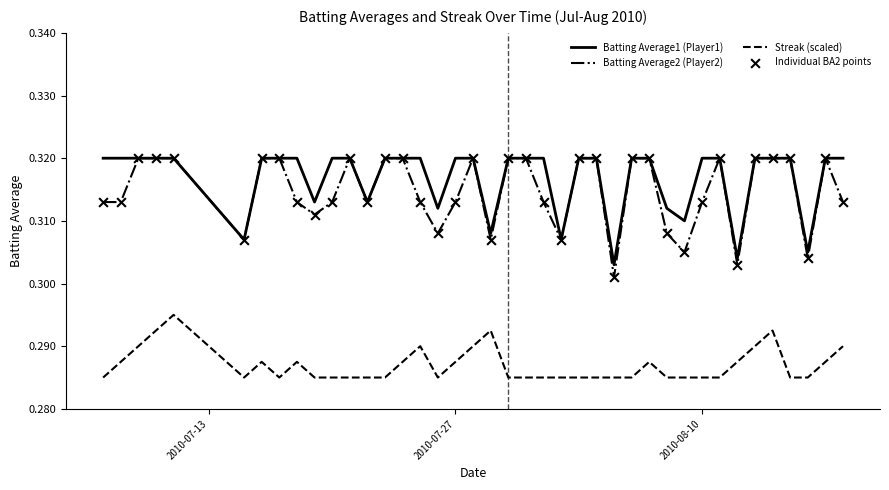

True or false: Batting Average1 (Player1) and Streak (scaled) intersect in this chart.

False